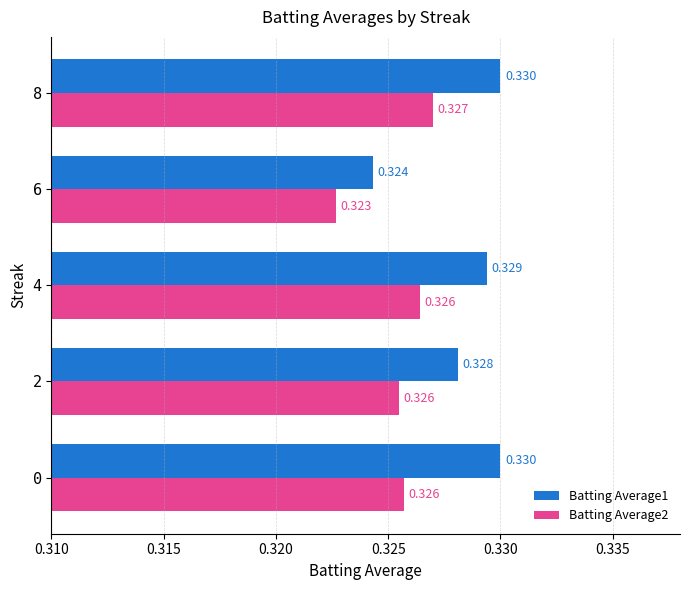

At which category is the sum across all series the highest?

8